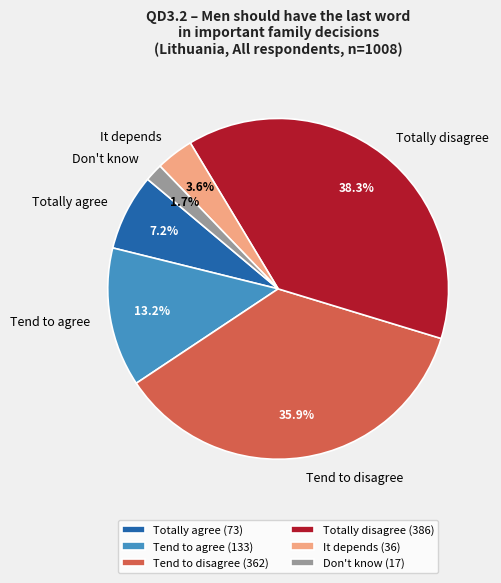

Rank the categories by value from lowest to highest.

Don't know, It depends, Totally agree, Tend to agree, Tend to disagree, Totally disagree